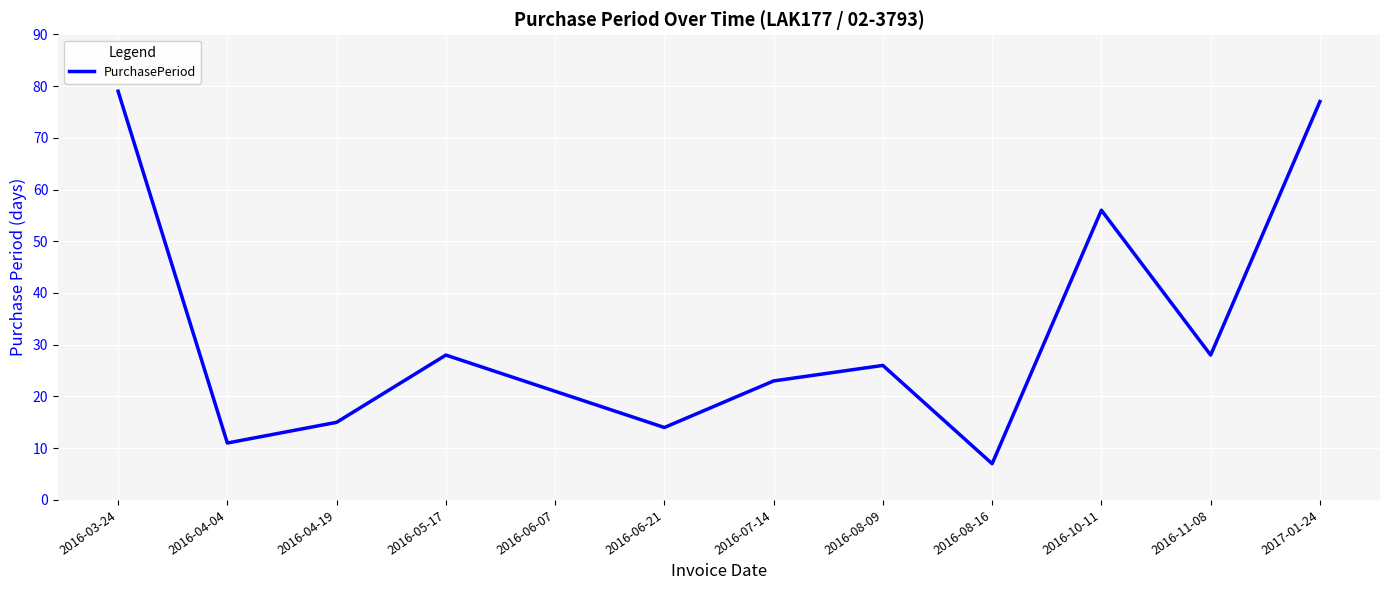

What is the average value?

32